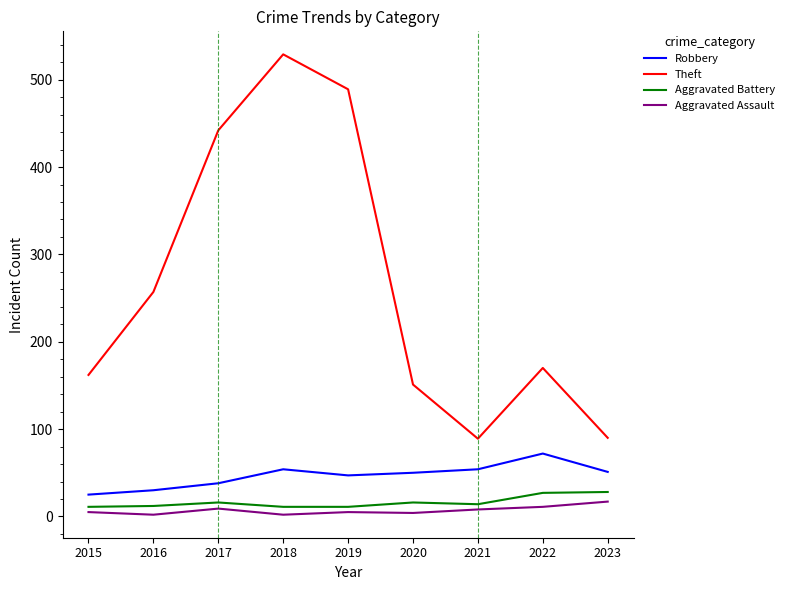

Which series has the largest total across all categories?

Theft